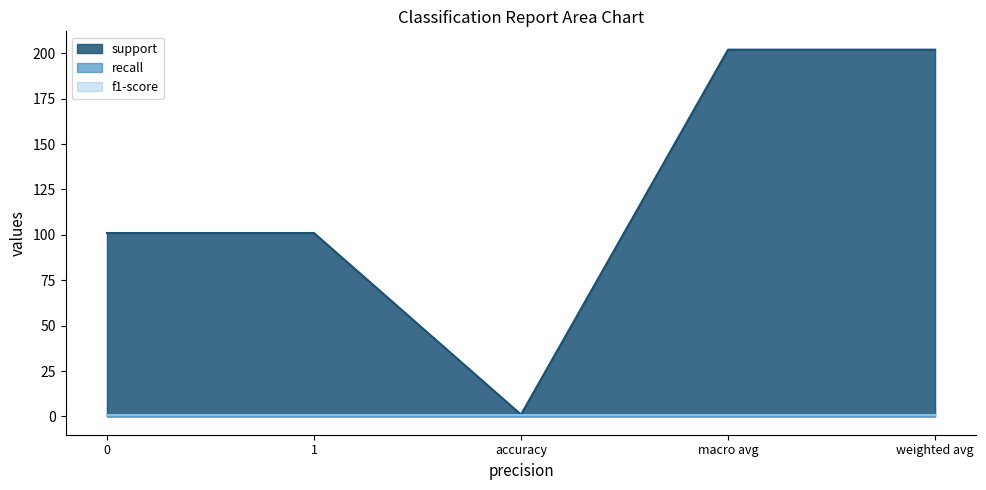

Does the chart display data point markers on the line(s)?

No